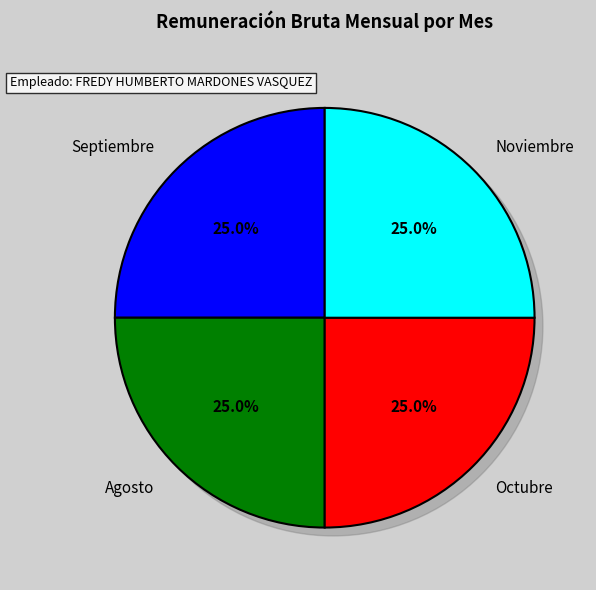

Is it true that Noviembre is 32% of the pie?

False